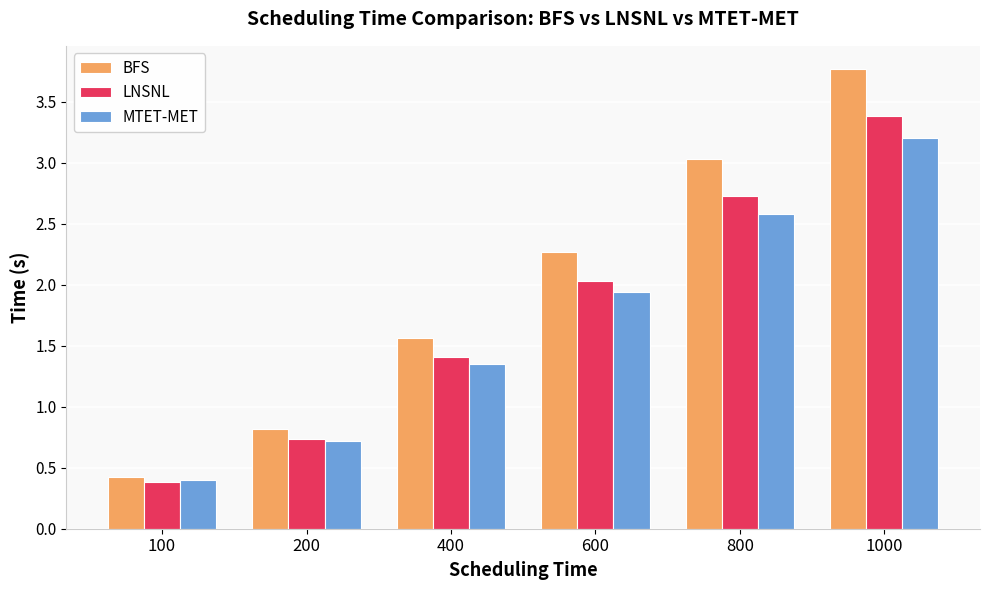

The LNSNL series shows 1.2 at 600. True or false?

False